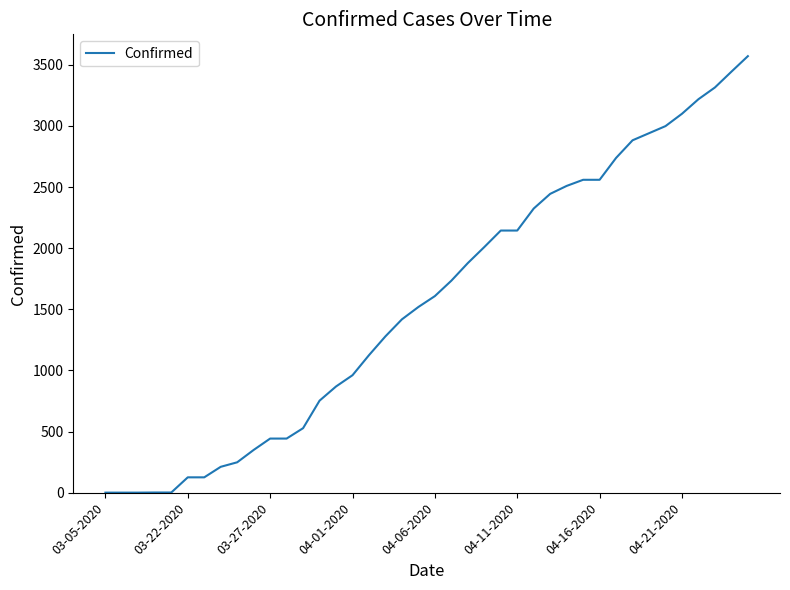

What is the greatest value displayed?

3570